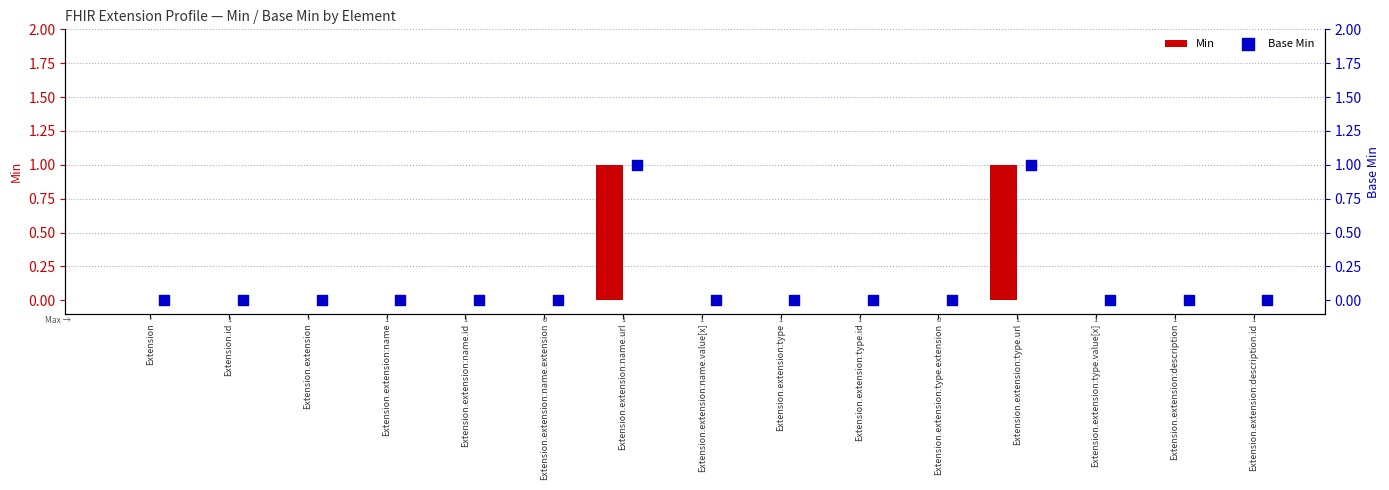

Which series contains the lowest Y value?

Min